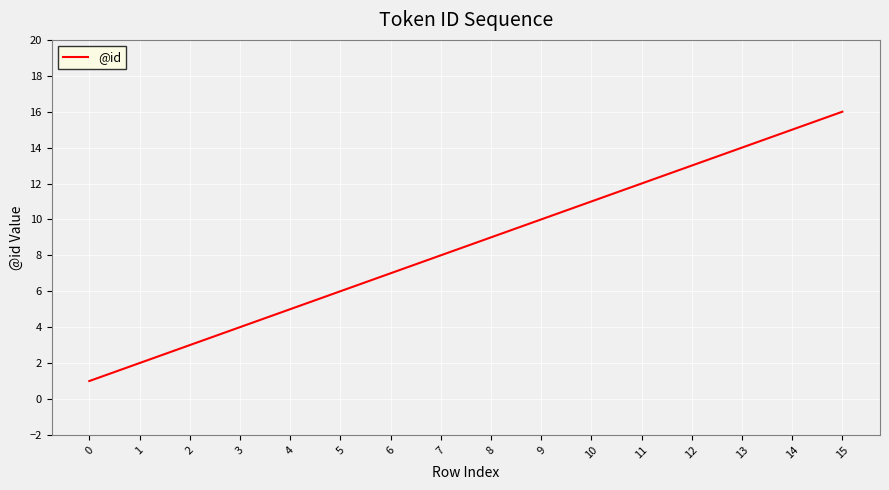

True or false: there are more than 2 points higher than both neighbors.

False